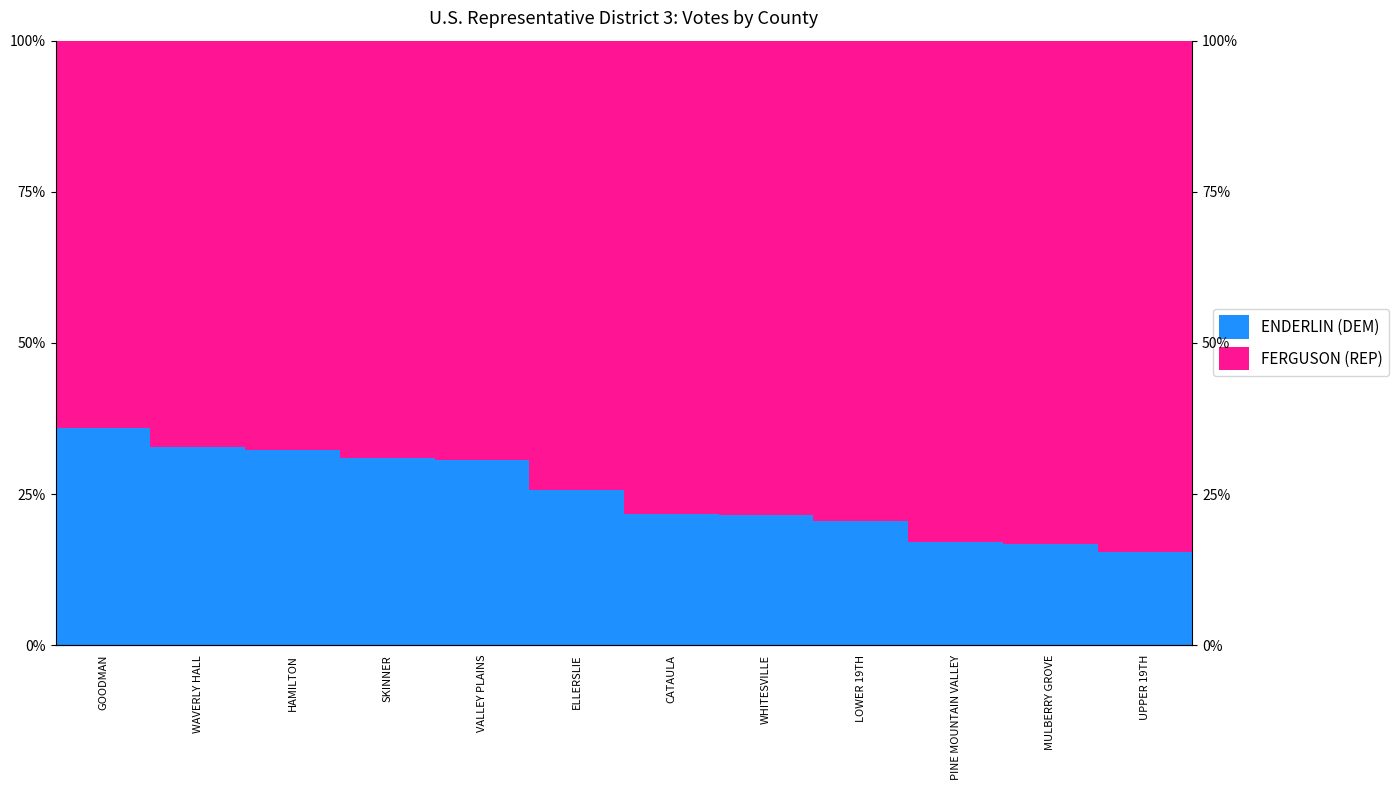

What is the difference between the FERGUSON (REP) values at WAVERLY HALL and WHITESVILLE?

11.3